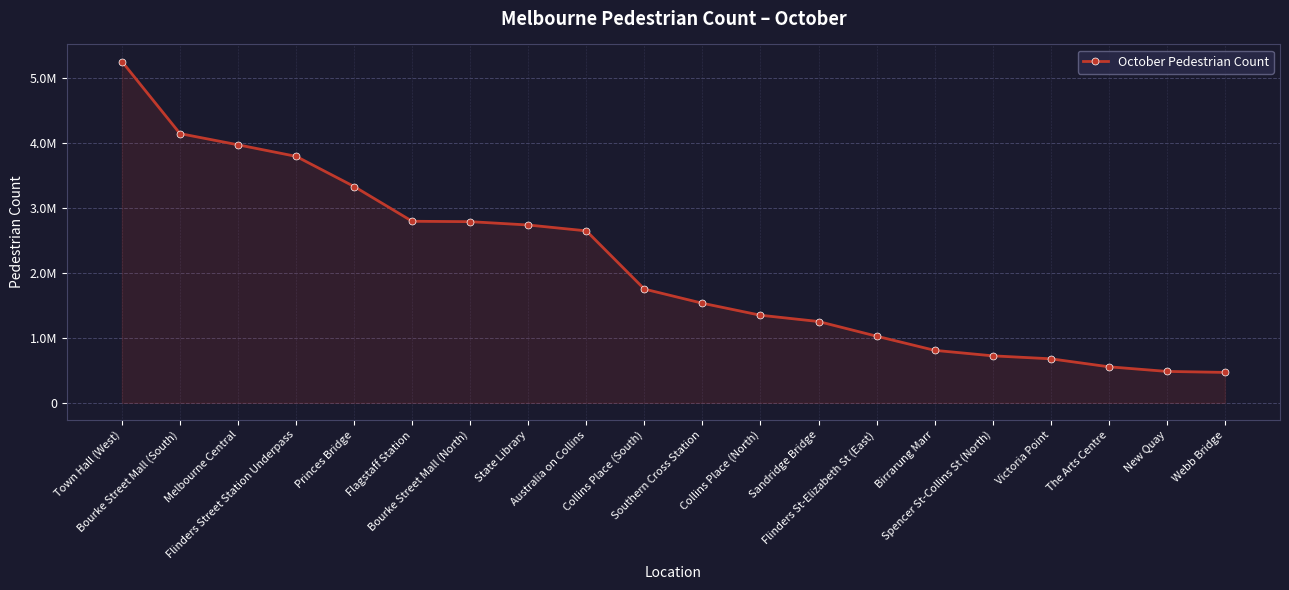

Read the value at Princes Bridge.

3327524